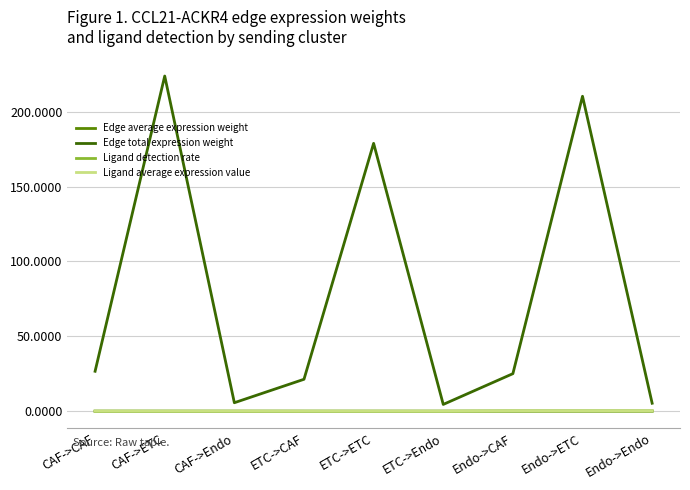

How many series are shown in this chart?

4